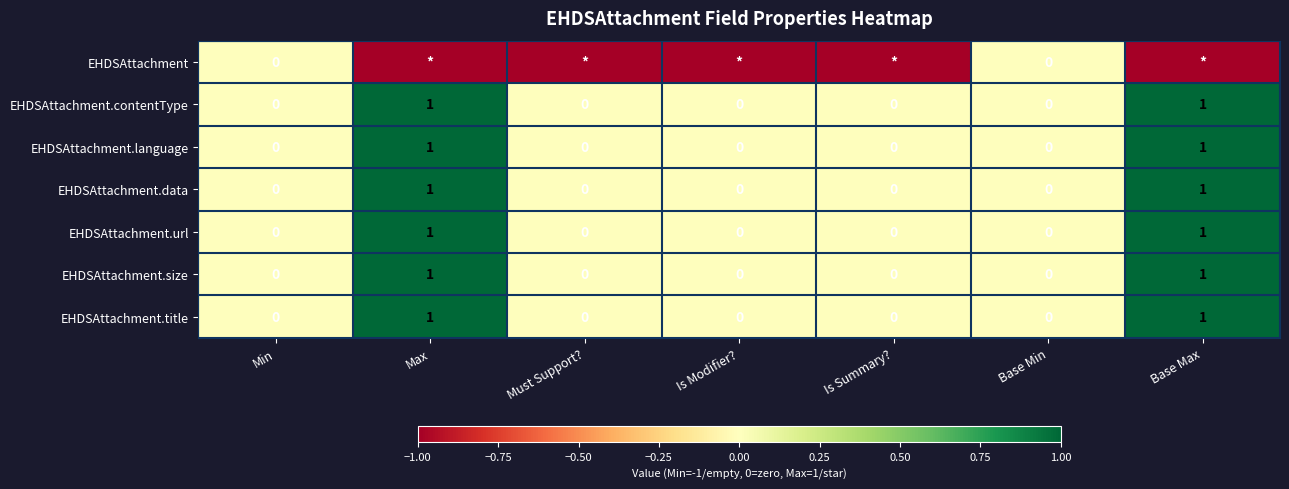

The EHDSAttachment.language series shows -1 at Must Support?. True or false?

False